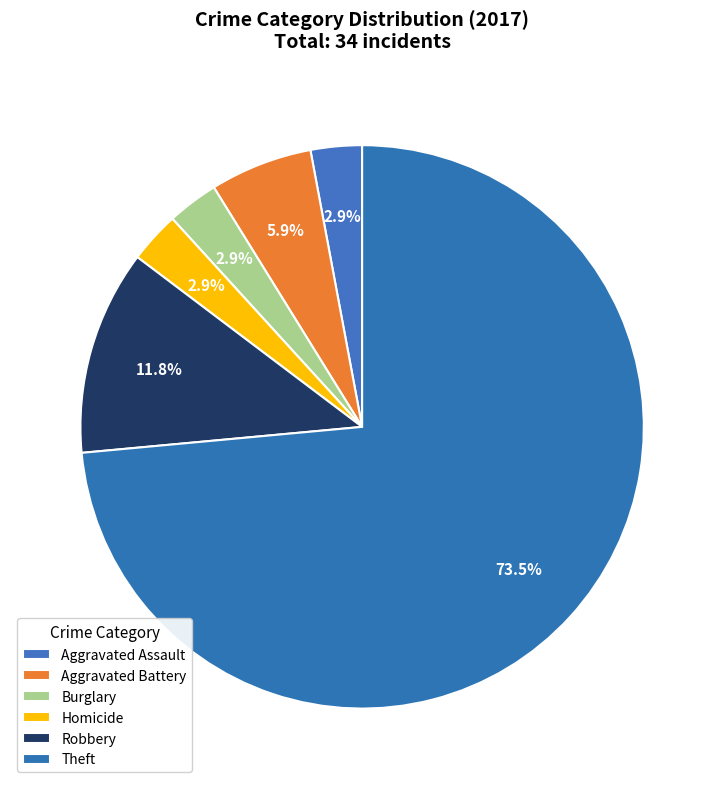

What is the ratio of the value at Aggravated Assault to the value at Robbery?

0.2